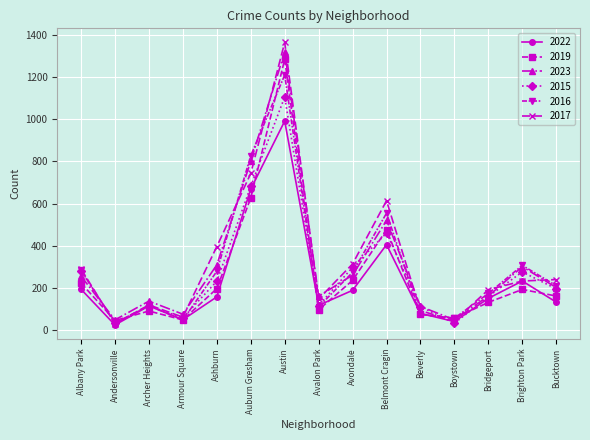

What is the label of the 1st point from the right?

Bucktown